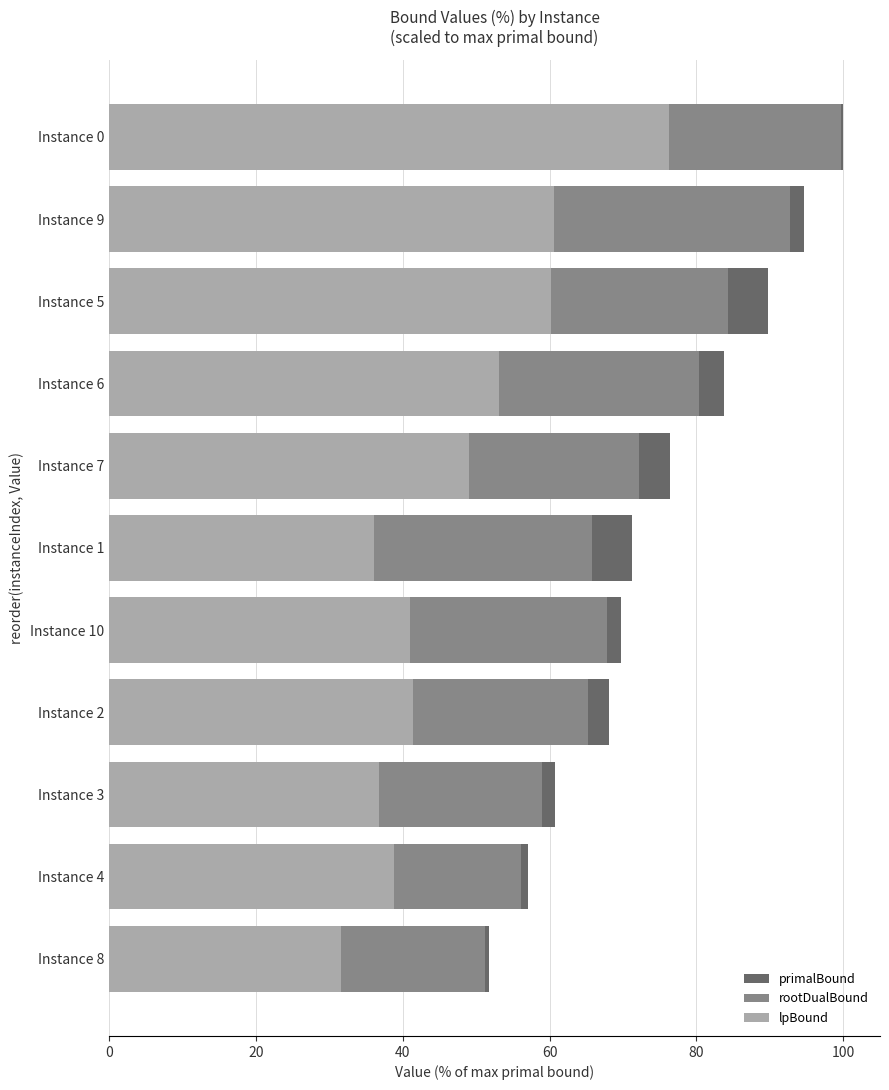

Reading left to right, list all the values displayed in this chart.

primalBound: 100.0	94.6	89.7	83.8	76.4	71.3	69.7	68.2	60.7	57.0	51.7
rootDualBound: 99.7	92.7	84.3	80.3	72.2	65.7	67.8	65.2	59.0	56.0	51.2
lpBound: 76.3	60.5	60.2	53.1	49.0	36.1	40.9	41.3	36.7	38.8	31.6